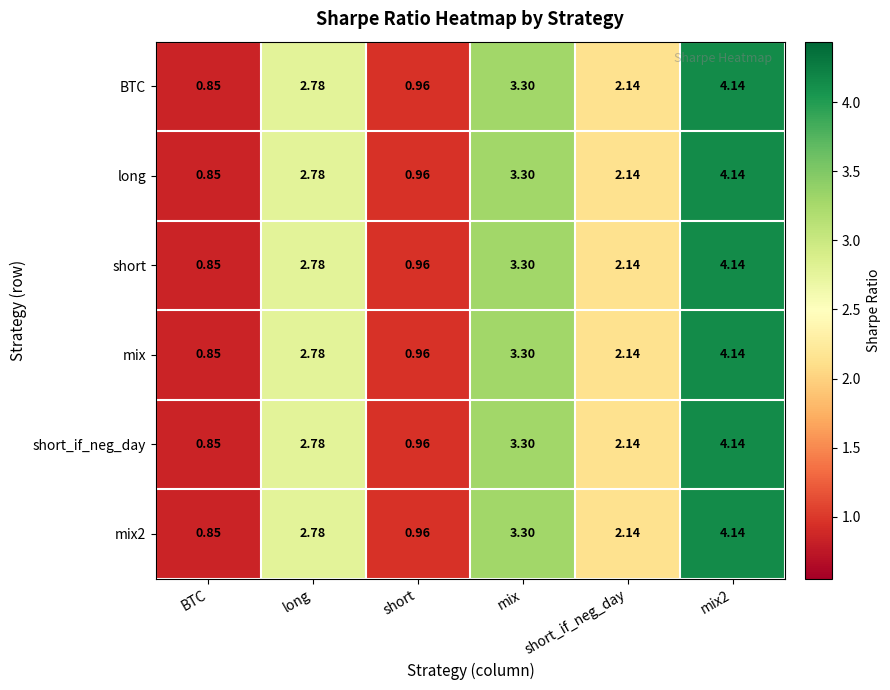

Where does the mix series first go above 2?

long